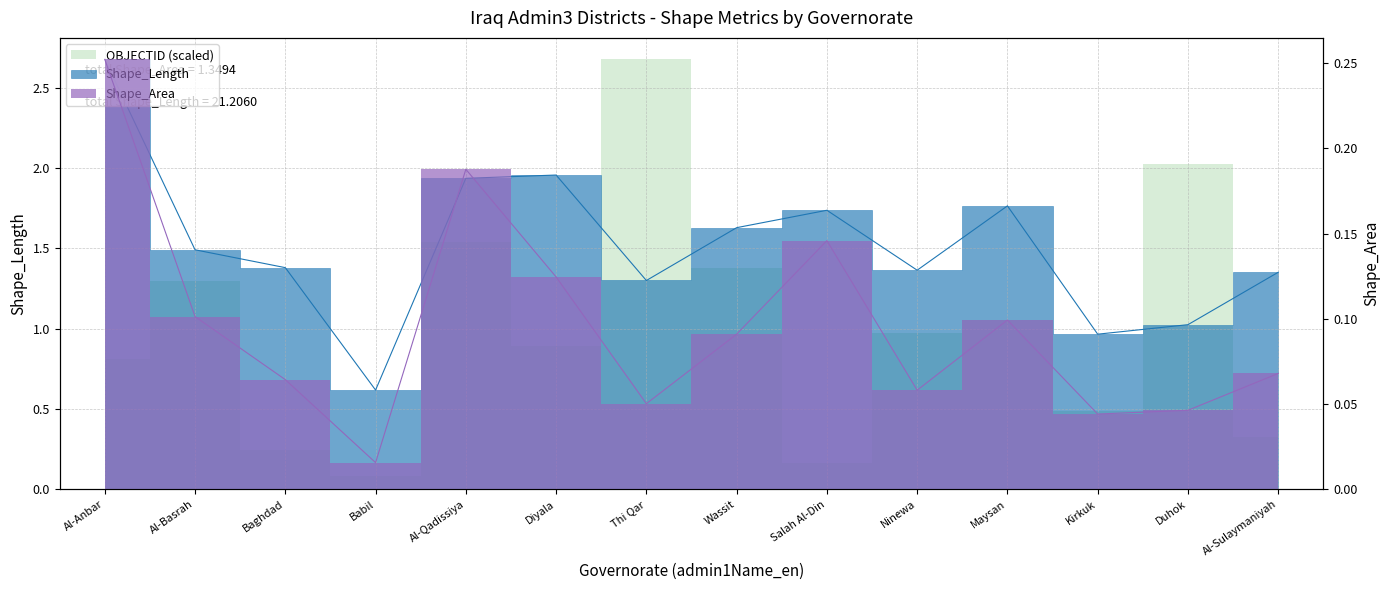

Is it true that Shape_Area equals 0.1 at Baghdad?

False